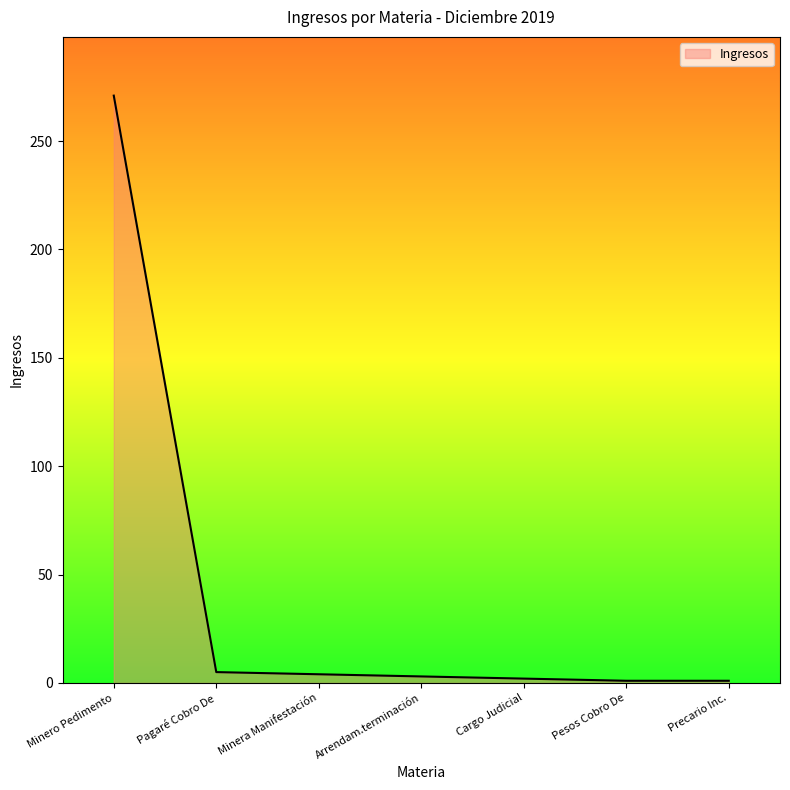

At which category does the chart reach its peak across all series?

Minero Pedimento